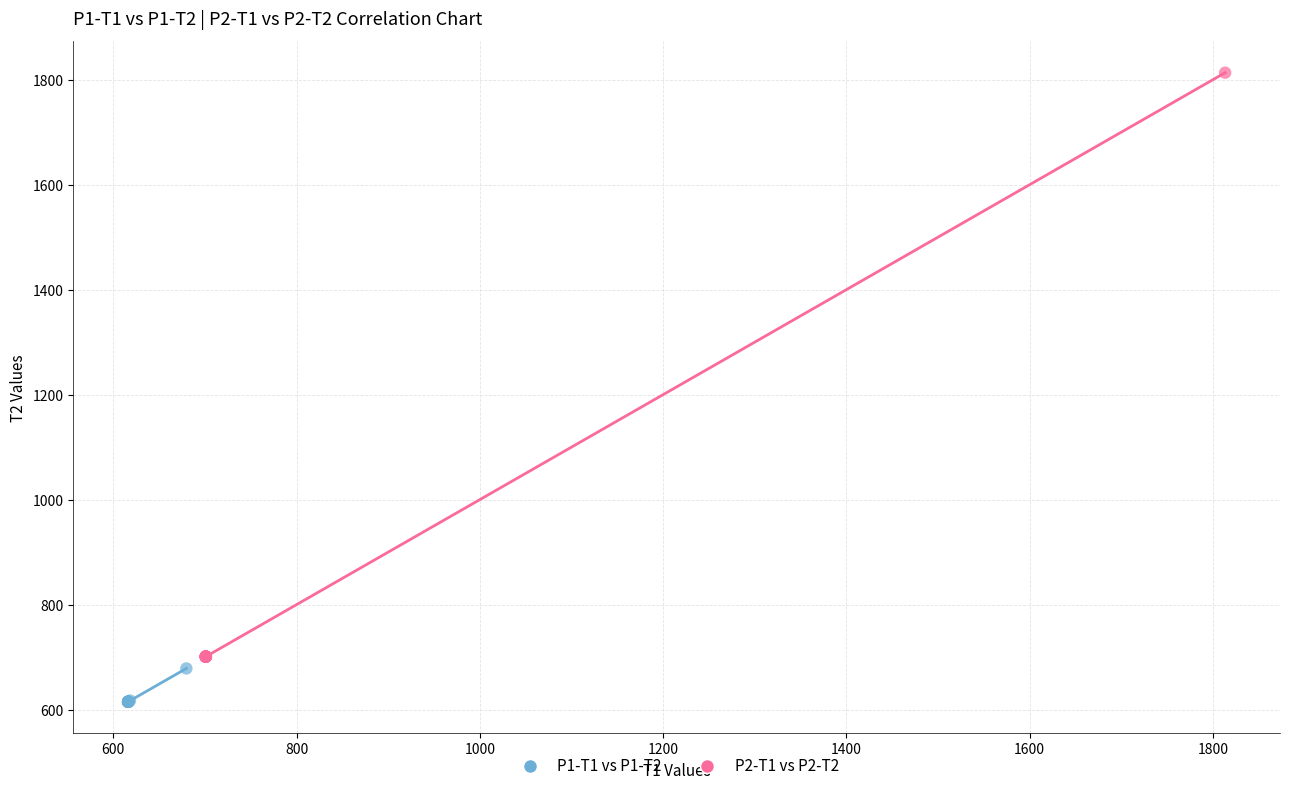

Which series contains the highest Y value?

P2-T1 vs P2-T2